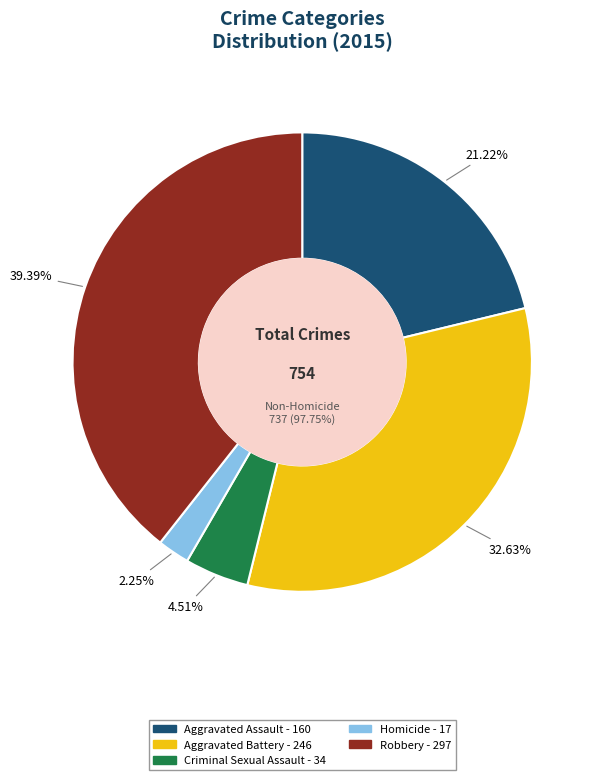

What percentage do Criminal Sexual Assault and Robbery together represent?

43.9%